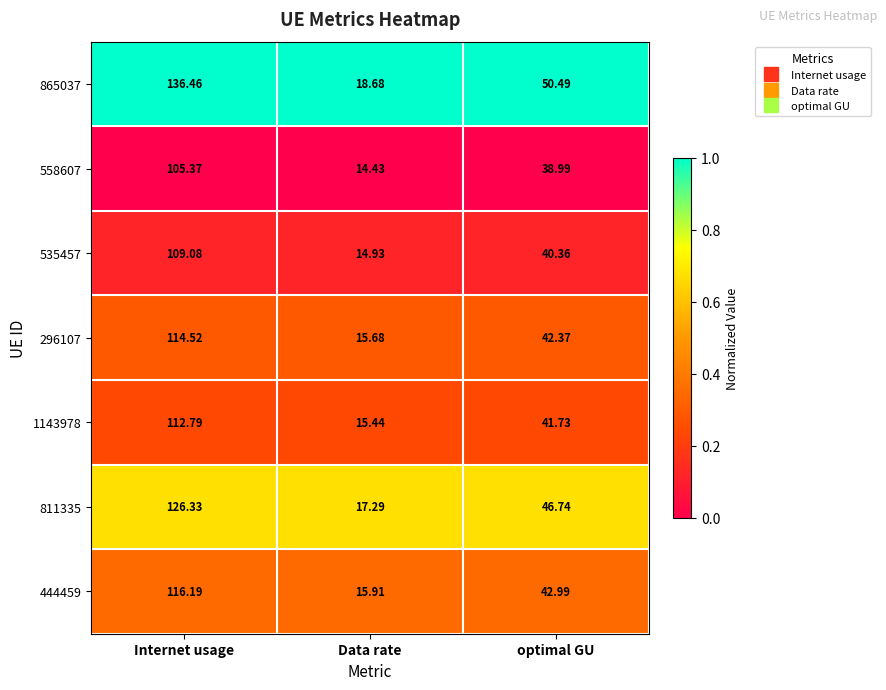

Where does the 811335 series first go above 46?

Internet usage